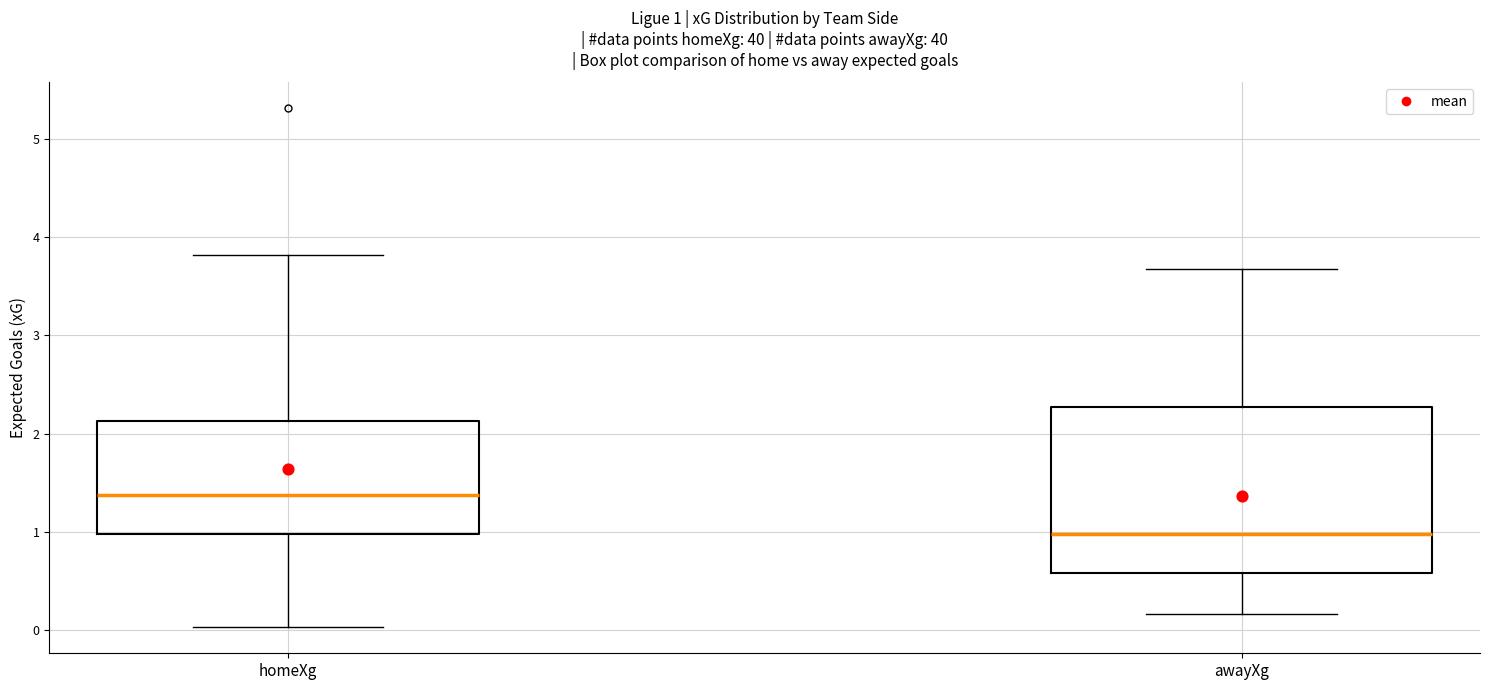

Which box has the lowest median line?

awayXg